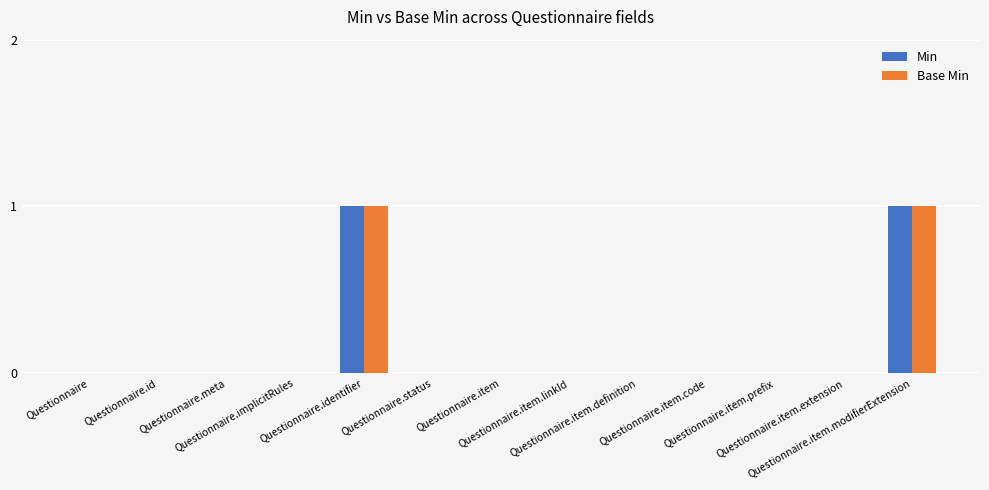

What is the greatest value displayed?

1